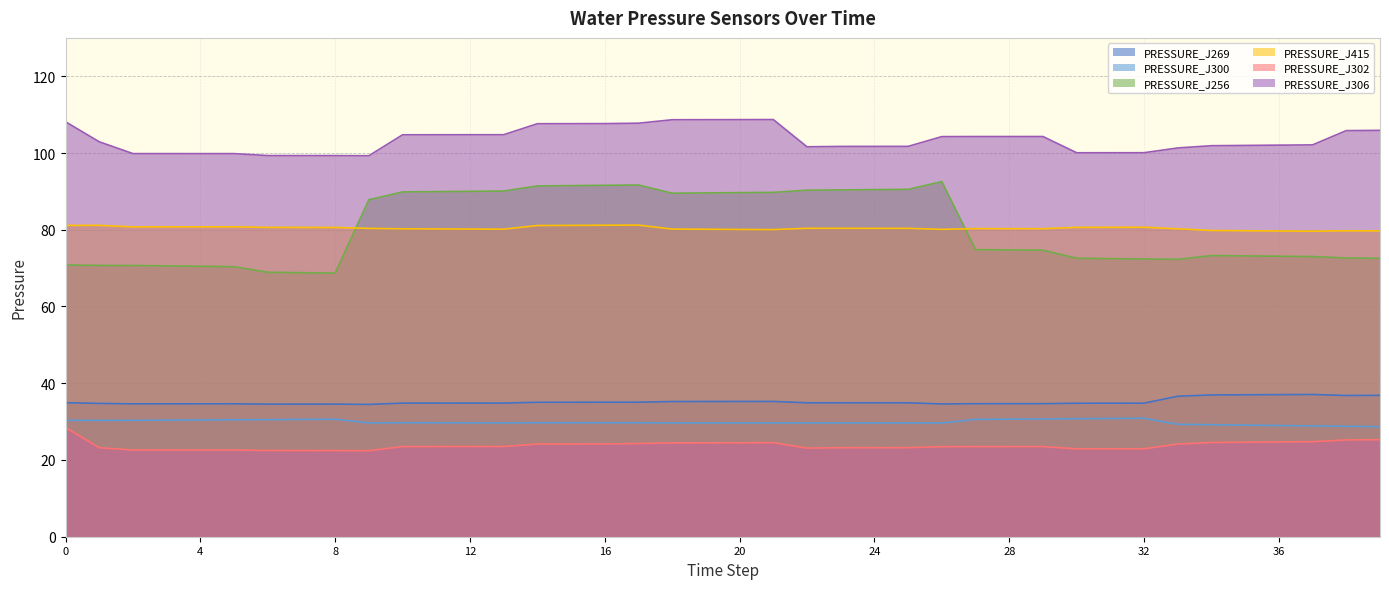

True or false: PRESSURE_J302 and PRESSURE_J256 intersect in this chart.

False